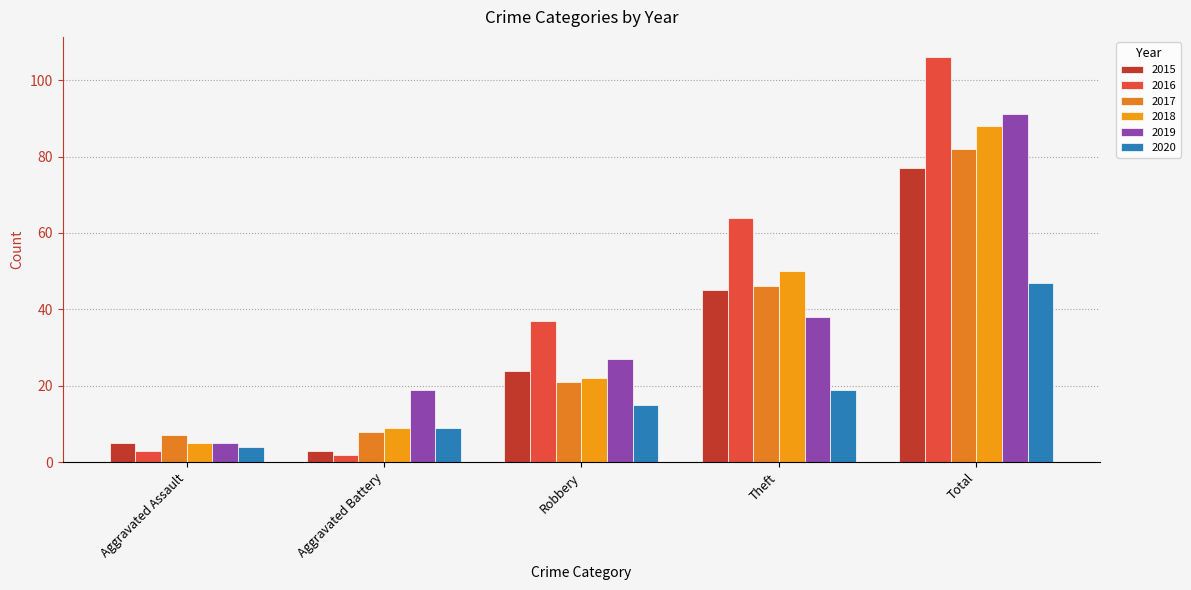

Which label corresponds to the smallest value in the chart?

Aggravated Battery